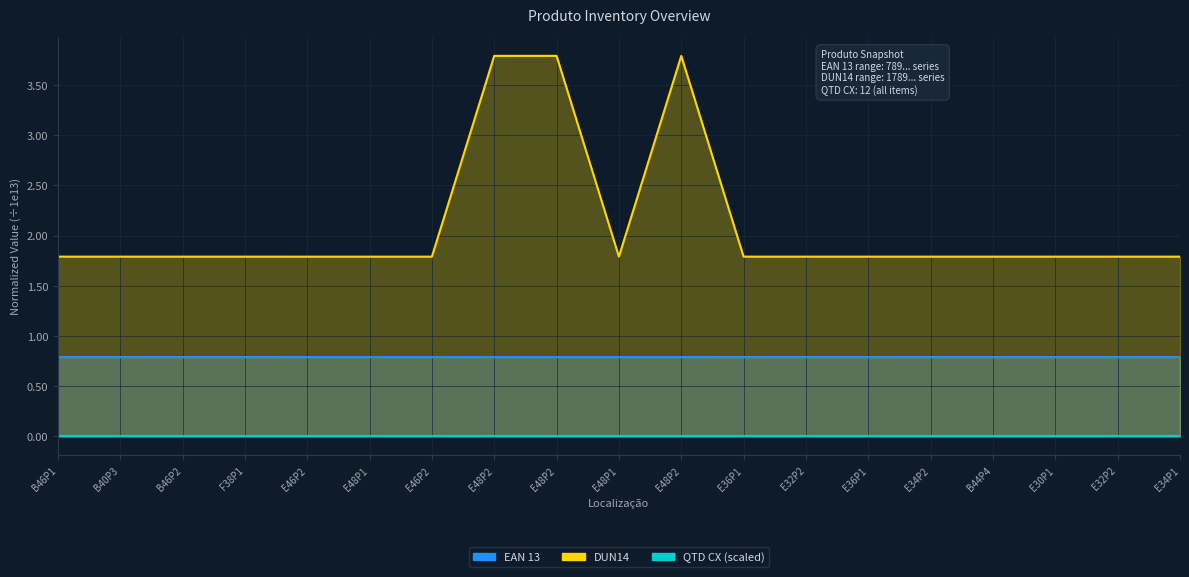

What is the maximum value shown in the chart?

3.8